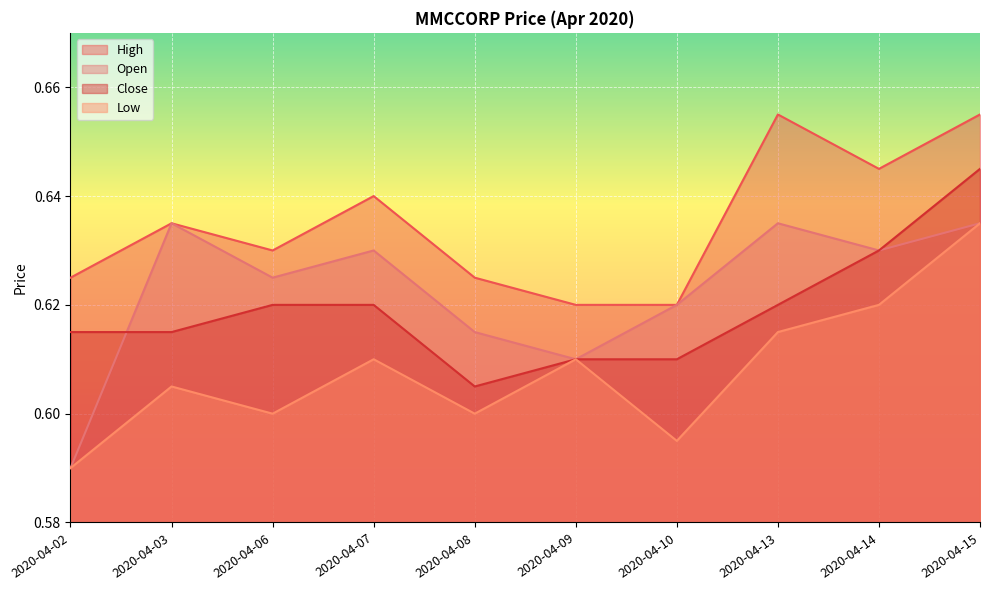

What is the maximum value for high?

0.7